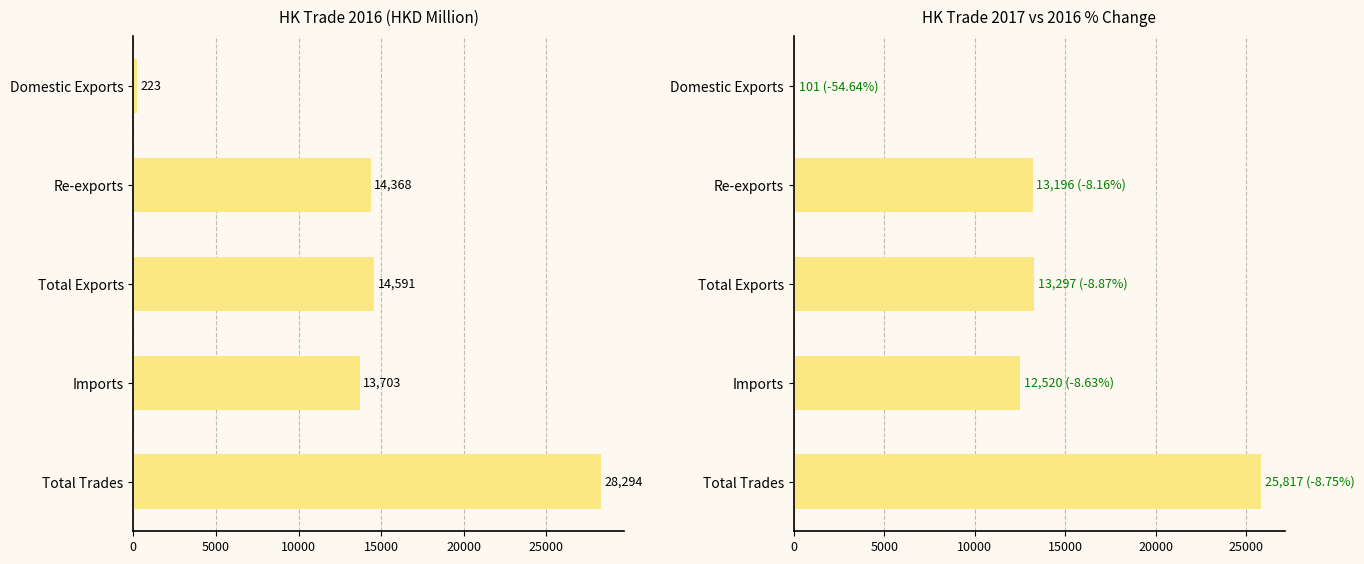

Reading left to right, list all the values displayed in this chart.

201612: 223.0	14368.3	14591.3	13702.5	28293.8
201712: 101.1	13196.1	13297.3	12520.0	25817.3